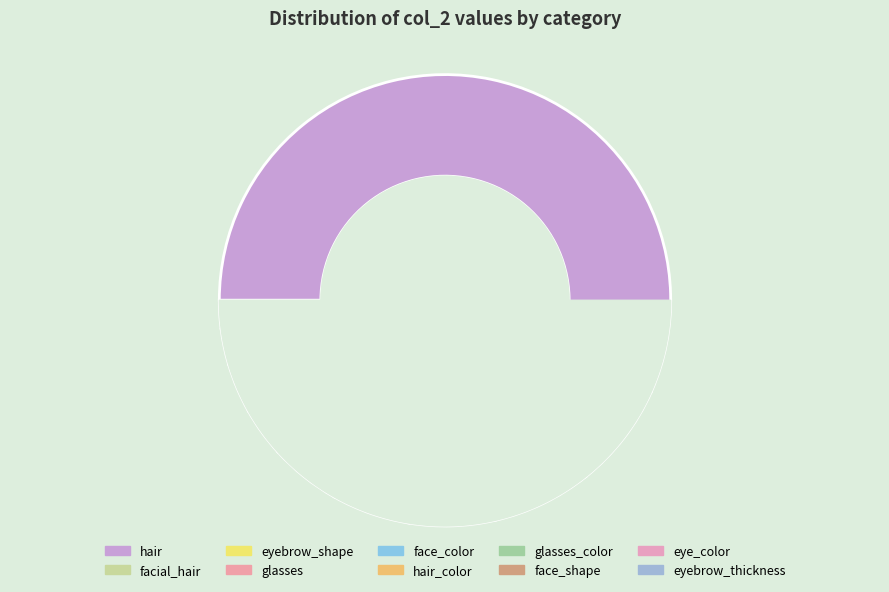

Is there a majority slice in this chart?

Yes